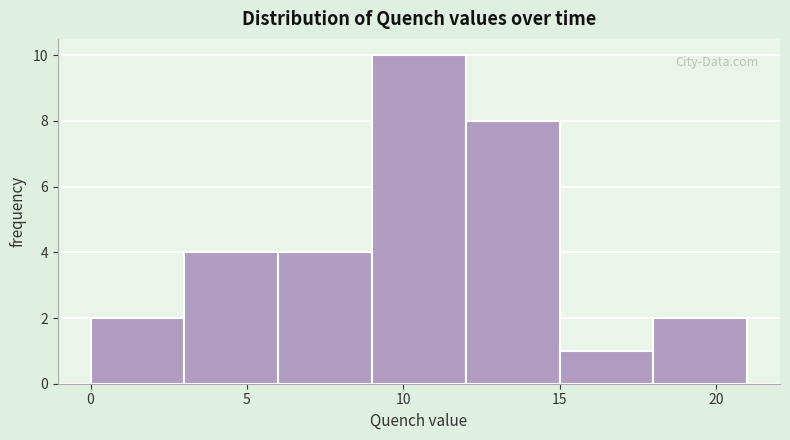

Reading left to right, list every bar in this chart as the range it spans on the x-axis followed by its height. The values are not printed on the chart, so give them approximately, as read against the axis.

0 to 3: 2
3 to 6: 4
6 to 9: 4
9 to 12: 10
12 to 15: 8
15 to 18: 1
18 to 21: 2